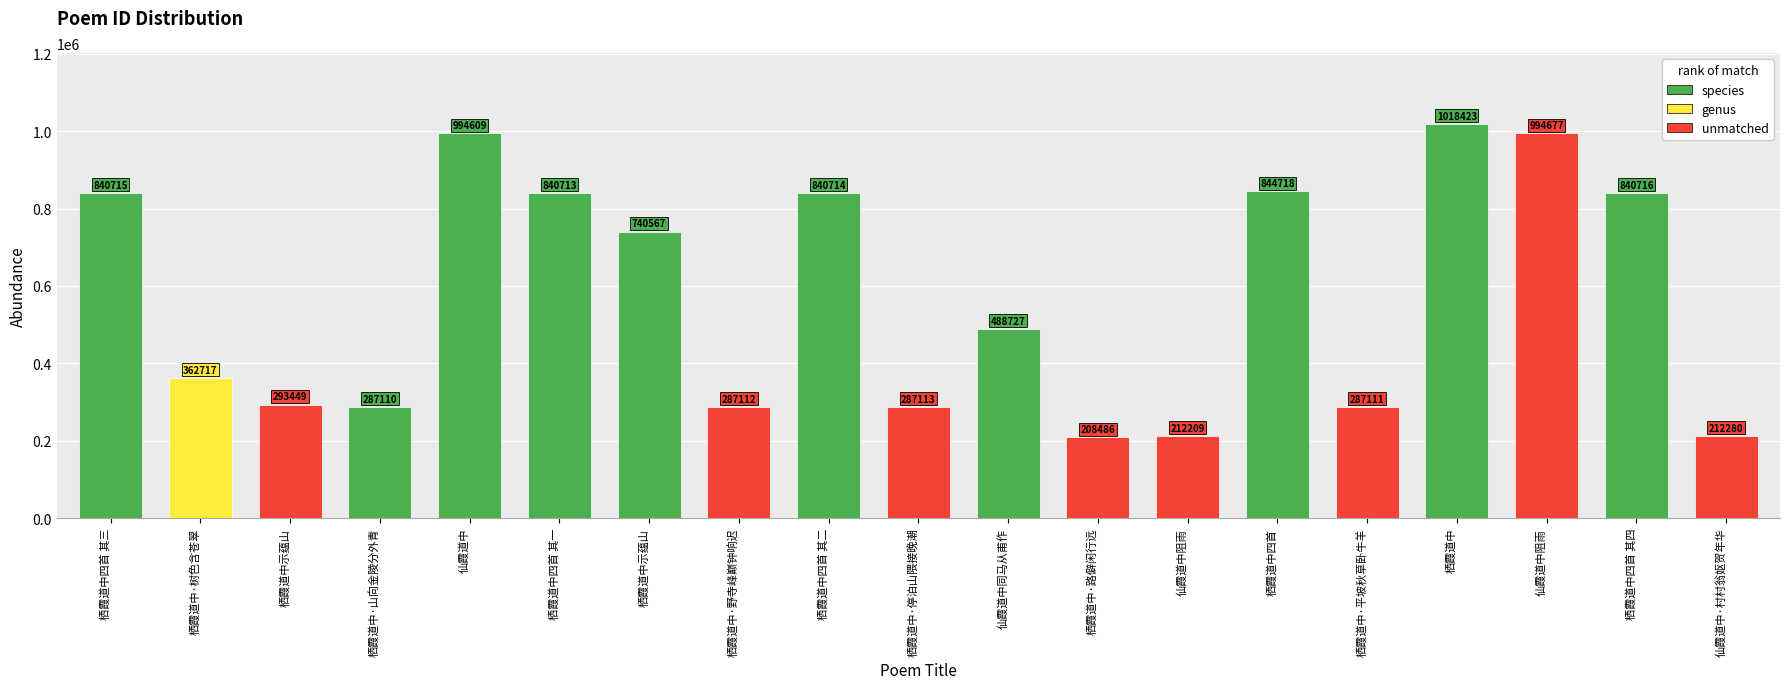

How many bars are there in total?

19